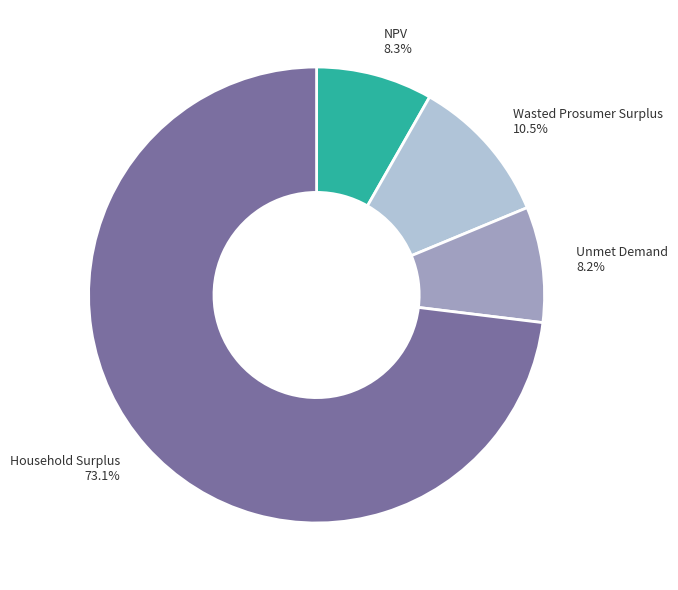

Combined, do Unmet Demand 8.2% and NPV 8.3% account for over 50%?

No